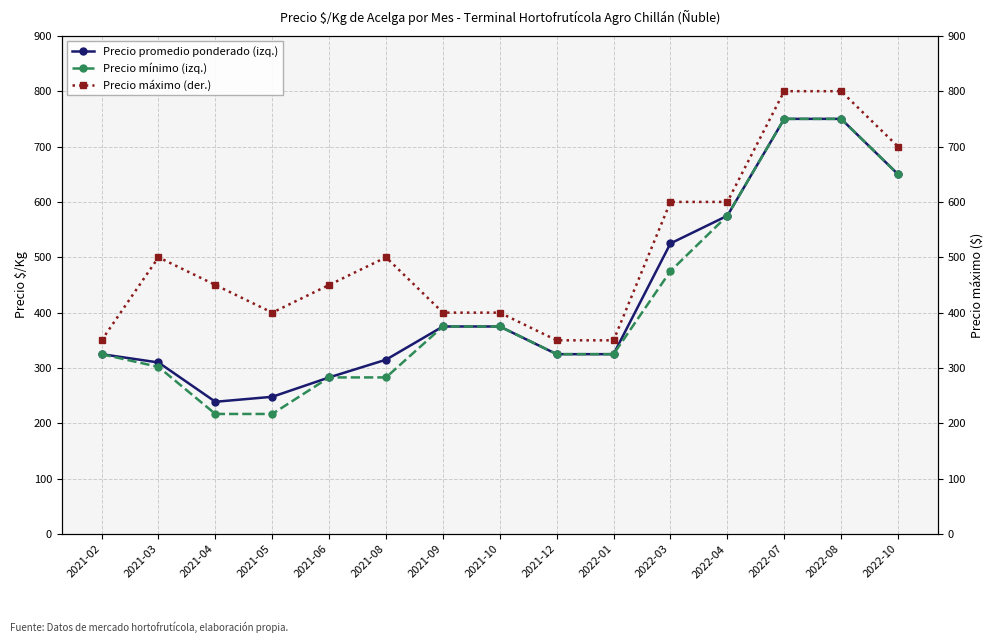

Is it true that Precio mínimo (izq.) equals 302 at 2021-03?

True